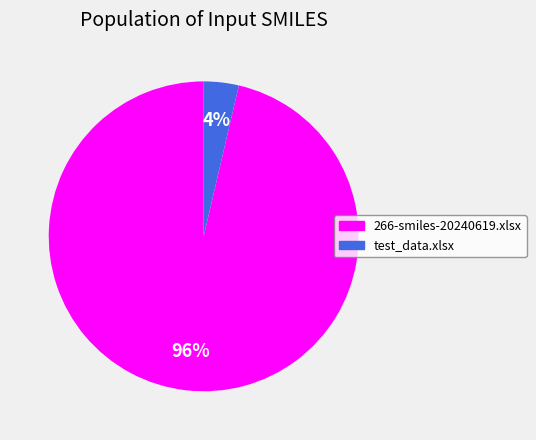

Which category has the smallest portion of the pie?

test_data.xlsx